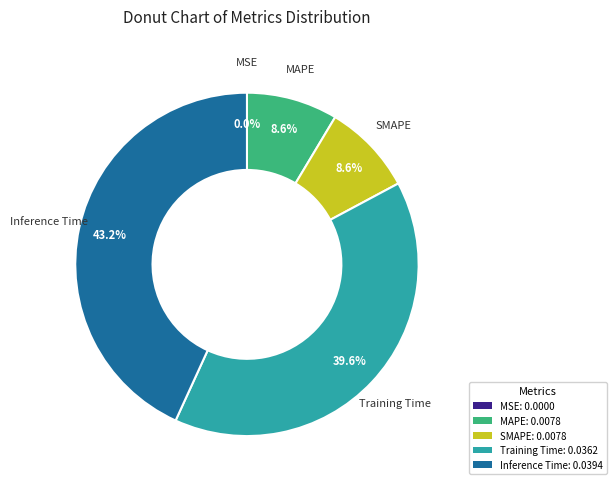

Is the sum of Inference Time and Training Time greater than half?

Yes